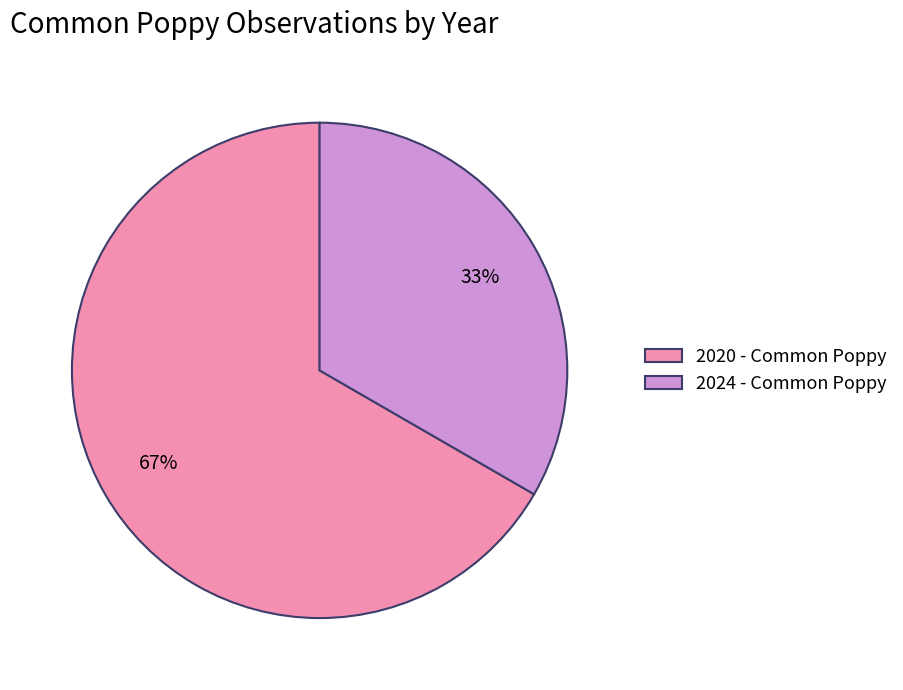

Is there any slice that represents more than half of the pie?

Yes